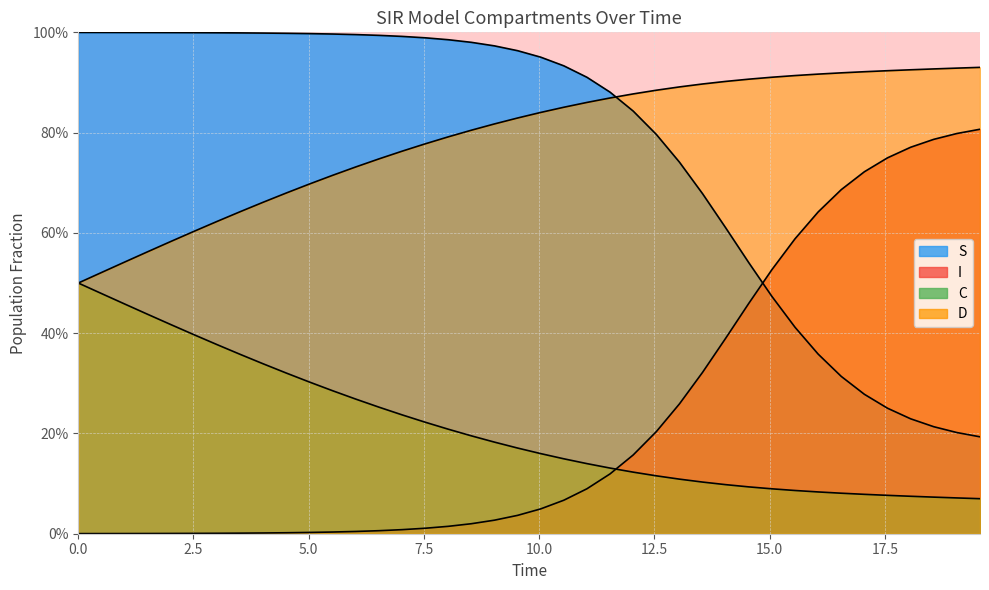

How many C values are between 0 and 1?

40